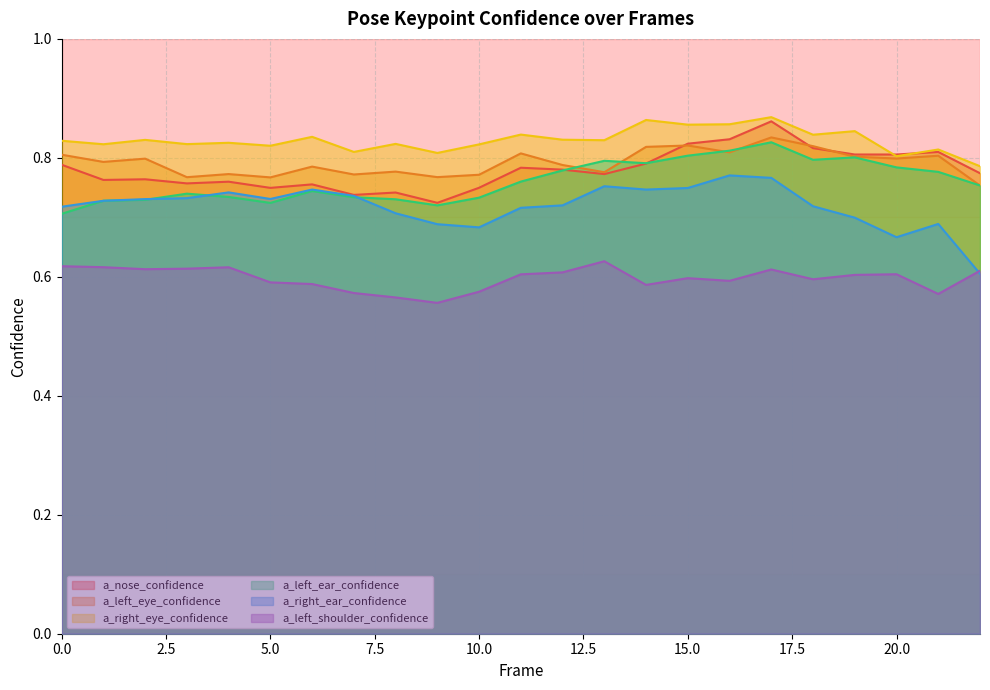

How many interior local peaks does the a_left_ear_confidence series have?

5